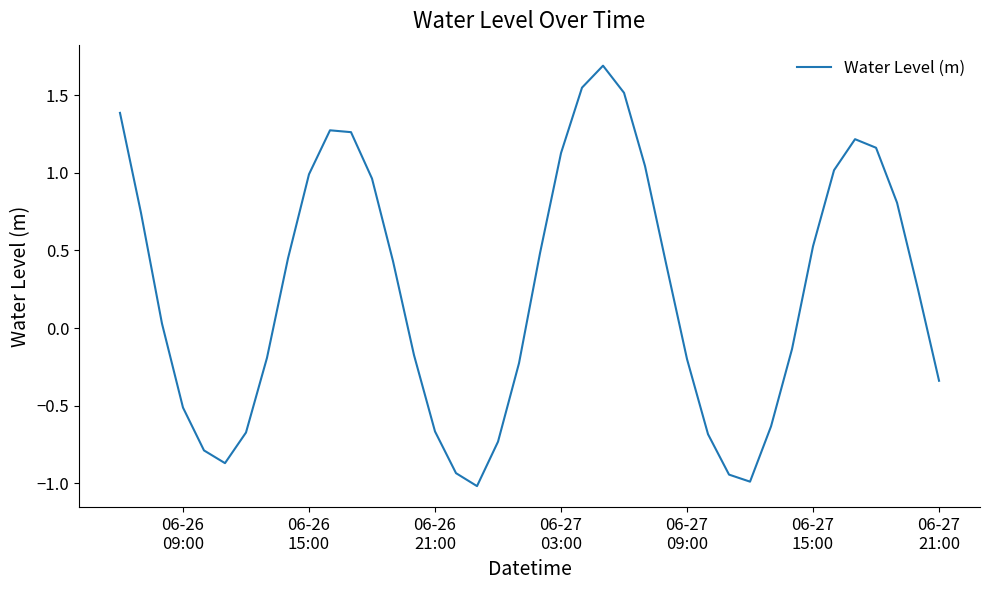

What is the difference between the second highest and second lowest values?

2.5